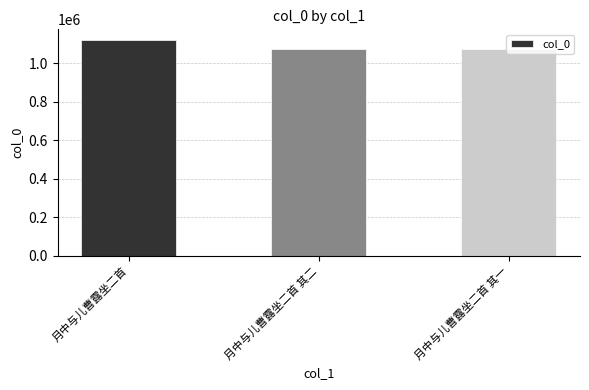

Is it true that the value at 月中与儿曹露坐二首 其一 is 1075931?

True